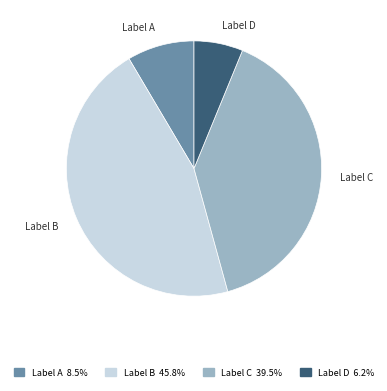

Does any single category account for the majority?

No